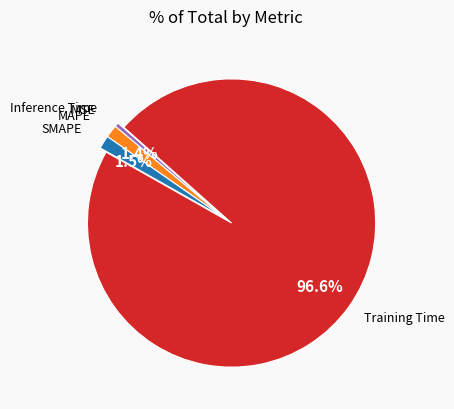

Does any single category account for the majority?

Yes